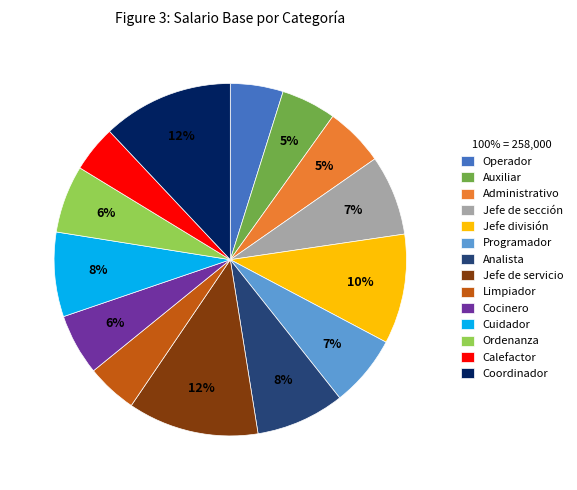

Is Ordenanza the majority of the pie?

No